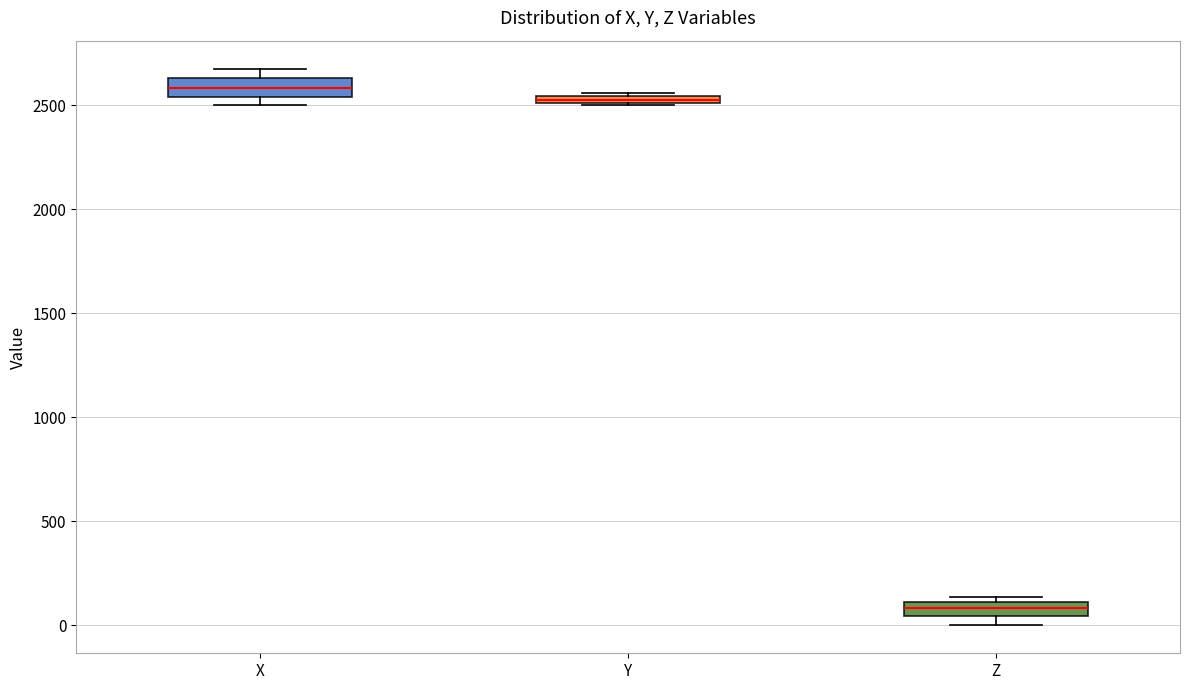

Where does the median line of the box for X sit on the y-axis? The values are not printed on the chart, so give them approximately, as read against the axis.

2600